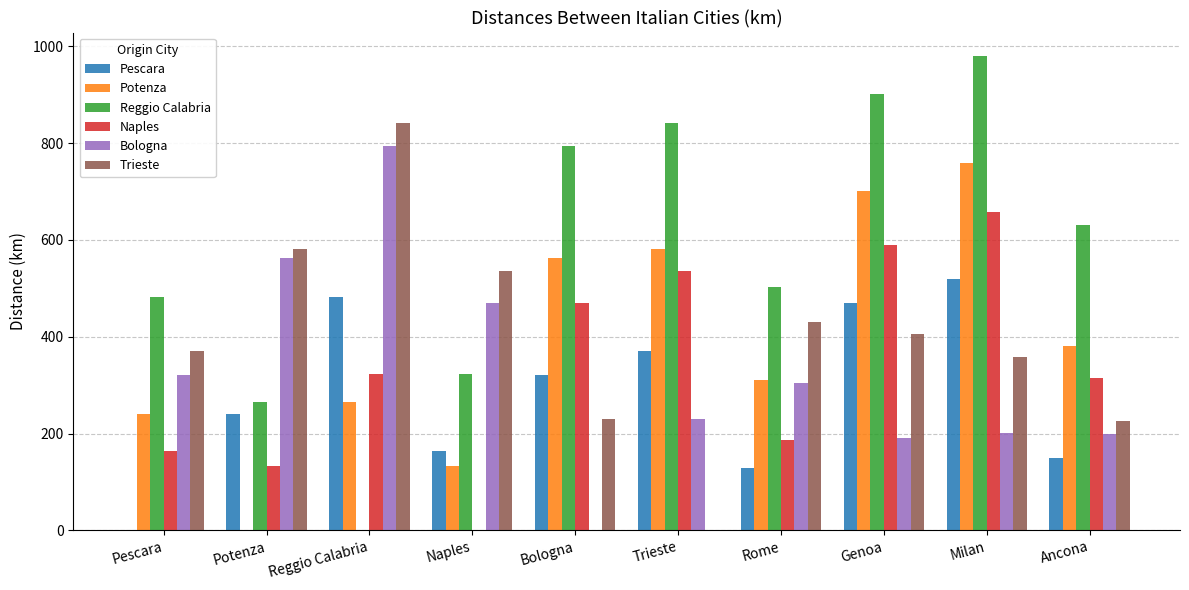

Which series has the largest range (max minus min)?

Reggio Calabria